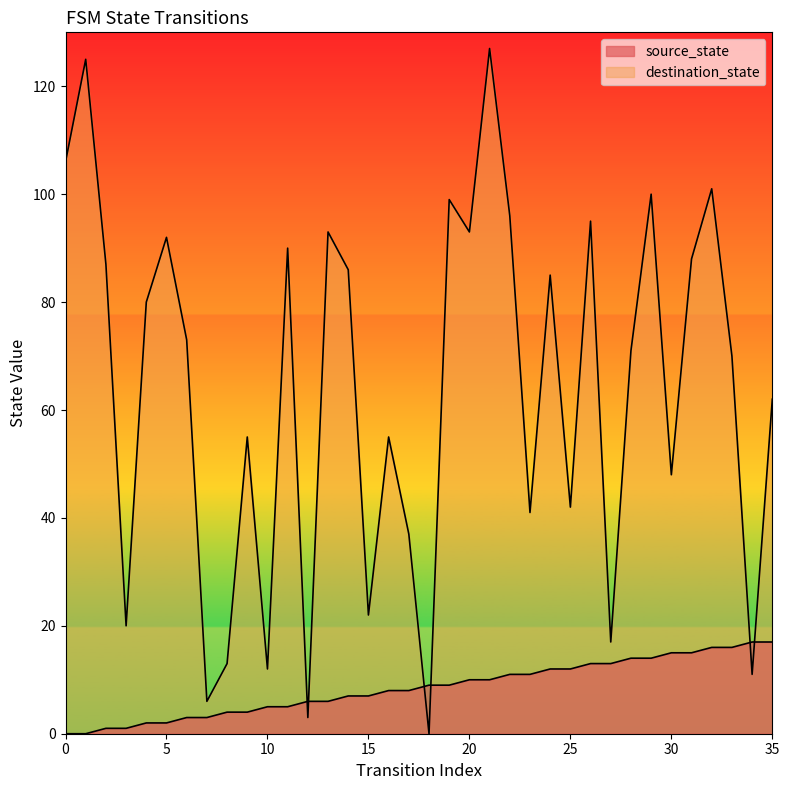

At which category does destination_state reach its first local valley?

3